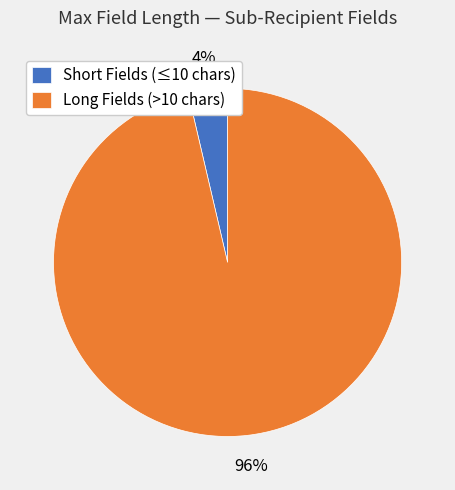

Which category has the smallest portion of the pie?

Short Fields (≤10 chars)